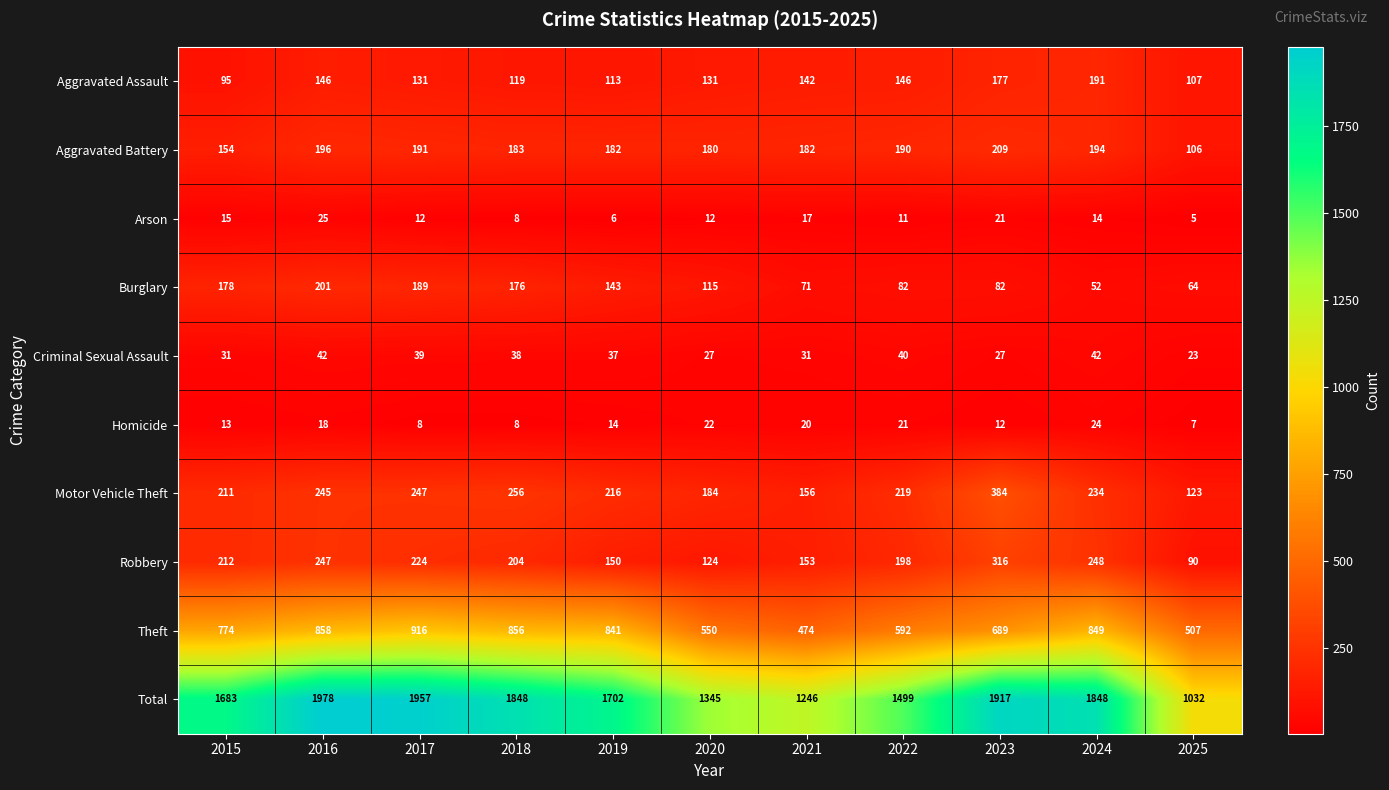

What is the difference between the highest and lowest values at 2021?

1229